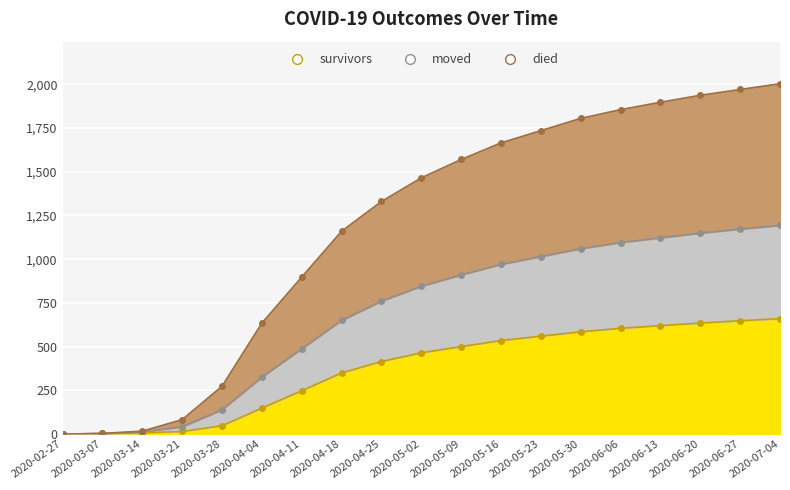

The moved series shows 42 at 2020-03-21. True or false?

True